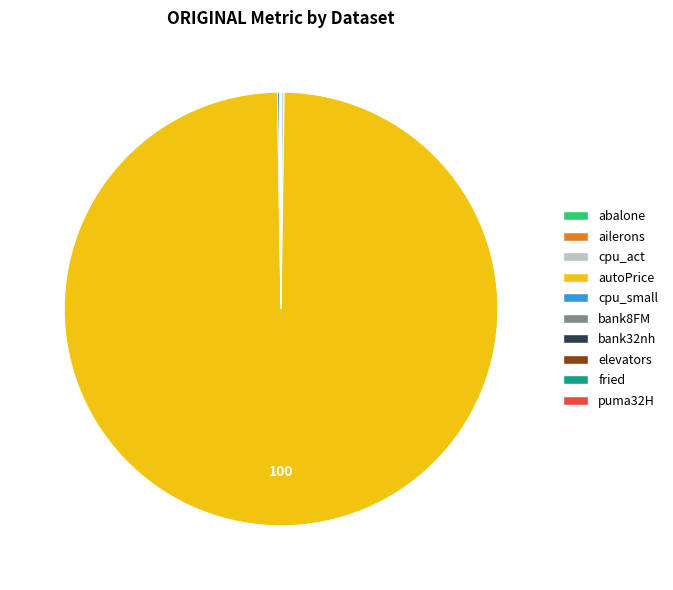

The autoPrice slice represents 100% of the pie. True or false?

True